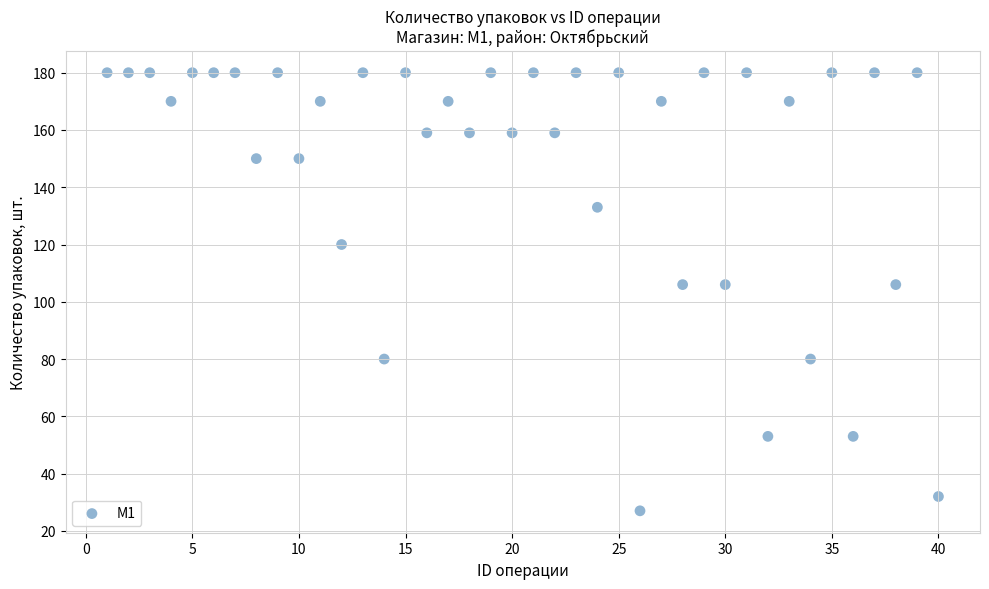

What is the range of X values (max minus min)?

39